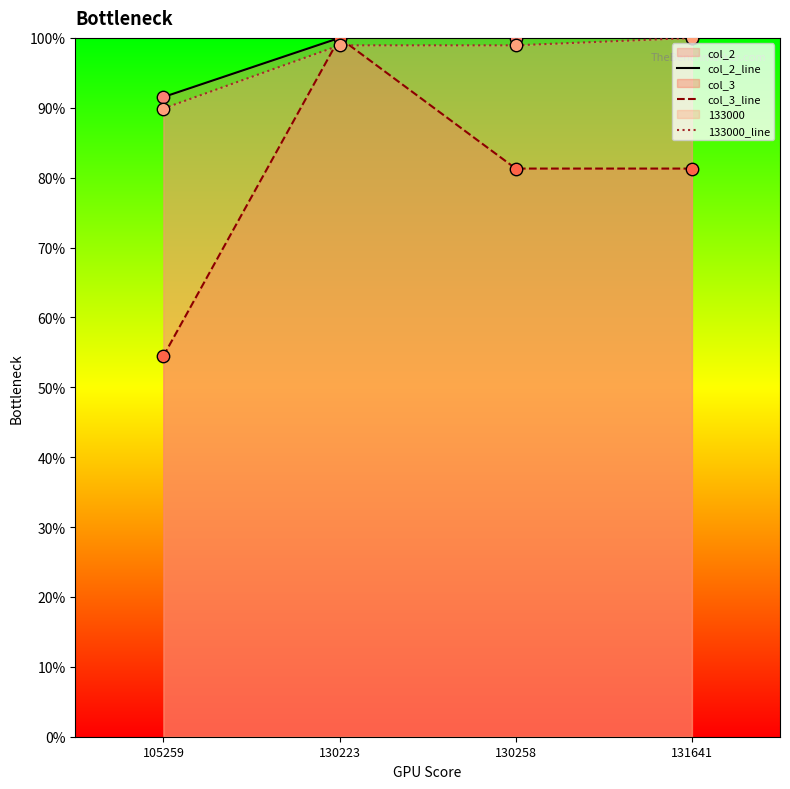

Which series reaches the maximum Y coordinate?

col_2_line